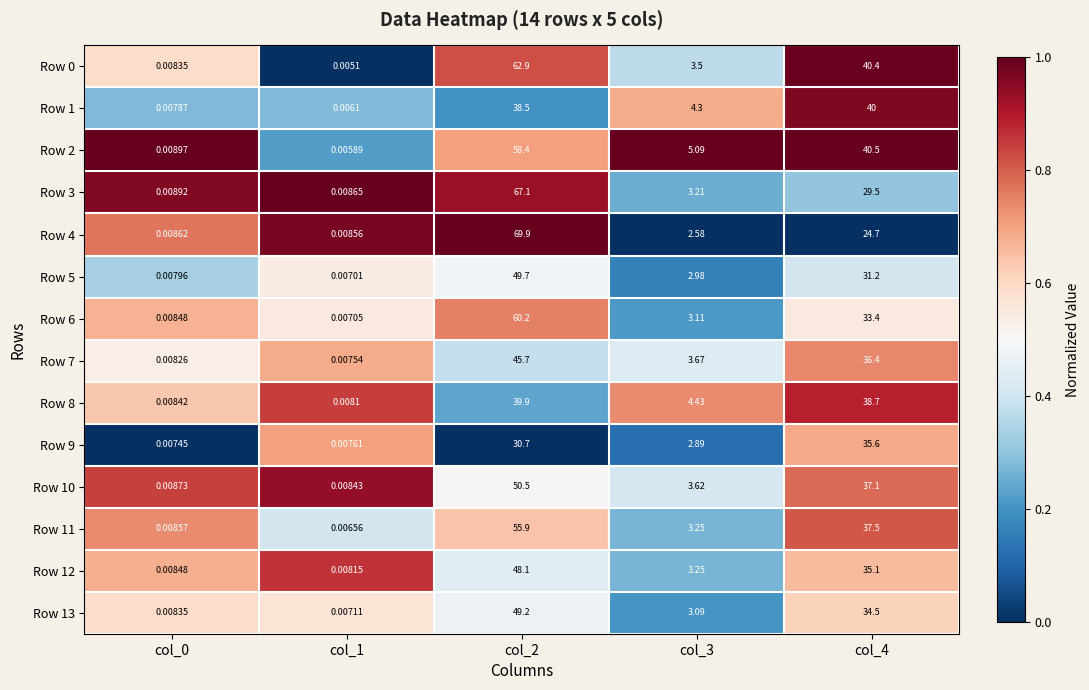

Which series changed the most between col_1 and col_2?

Row 4